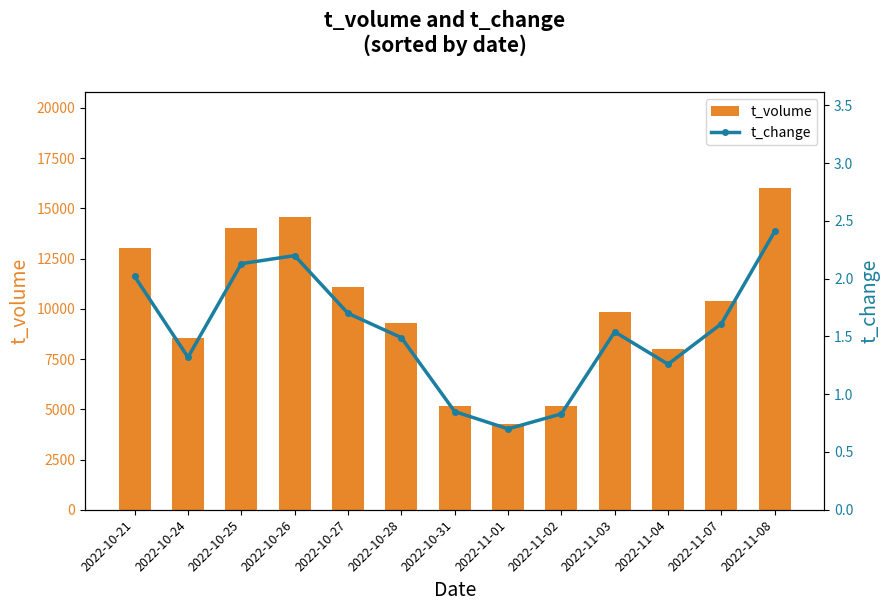

How many data points in t_change are less than 1?

3